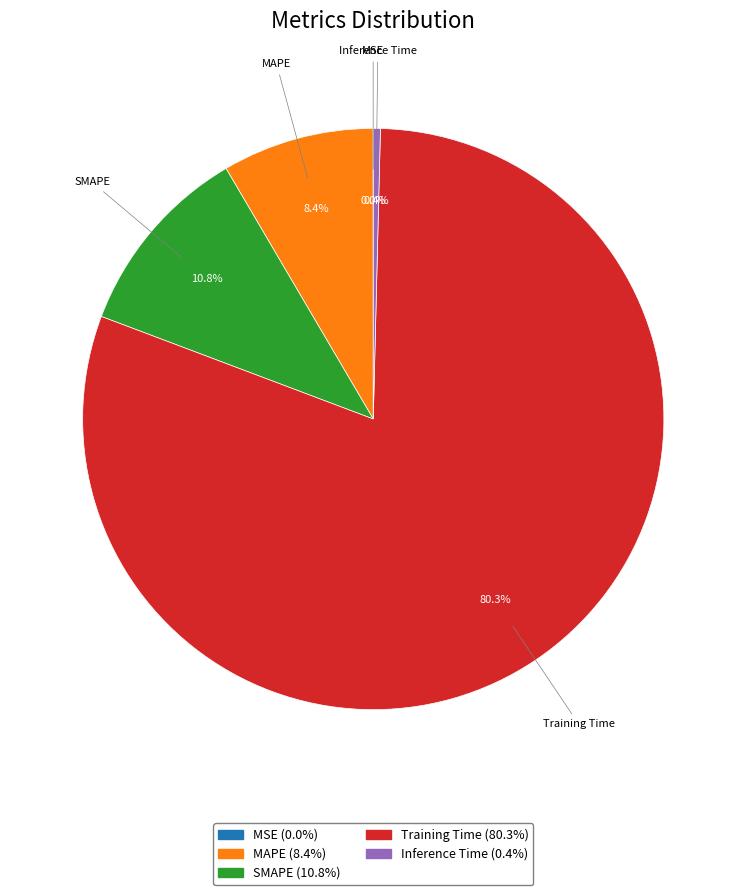

Which category has the biggest portion of the pie?

Training Time